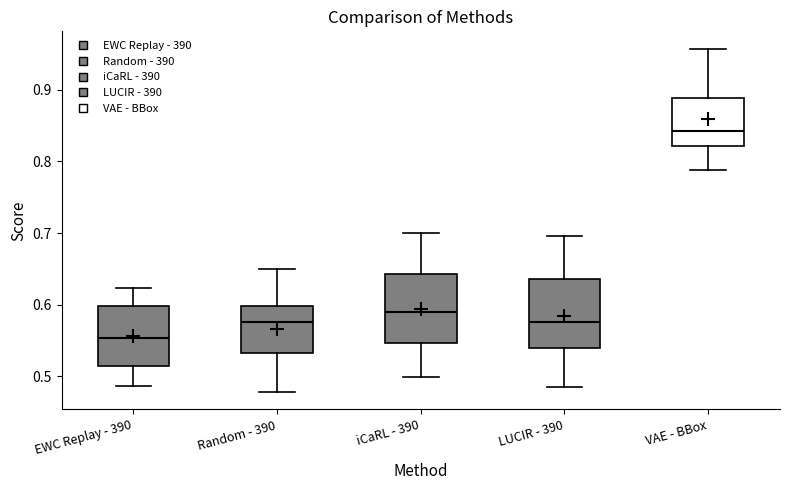

Reading left to right, transcribe this box plot: for each box, give where its median line is, the range the box spans, and where its two whiskers end, as read against the y-axis. The values are not printed on the chart, so give them approximately, as read against the axis.

EWC Replay - 390: median 0.55, box 0.51 to 0.60, whiskers 0.49 to 0.62
Random - 390: median 0.58, box 0.53 to 0.60, whiskers 0.48 to 0.65
iCaRL - 390: median 0.59, box 0.55 to 0.64, whiskers 0.50 to 0.70
LUCIR - 390: median 0.58, box 0.54 to 0.64, whiskers 0.48 to 0.70
VAE - BBox: median 0.84, box 0.82 to 0.89, whiskers 0.79 to 0.96